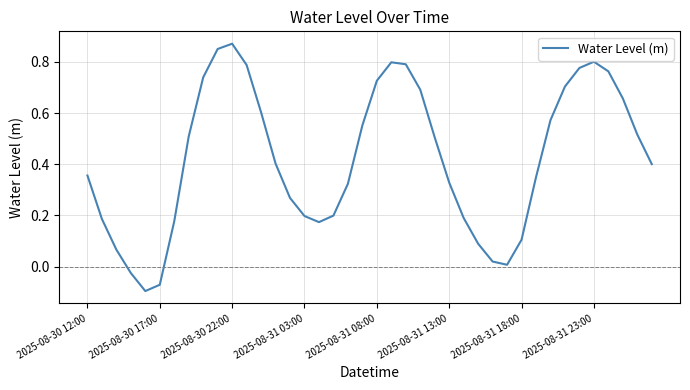

How many lines are shown in the chart?

1